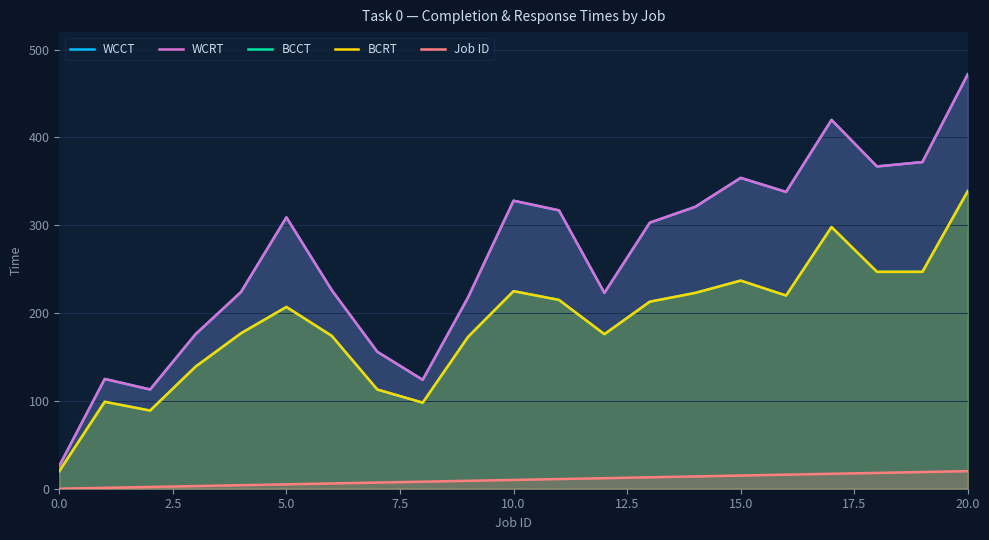

What is the difference between the Job ID values at 17 and 12?

5